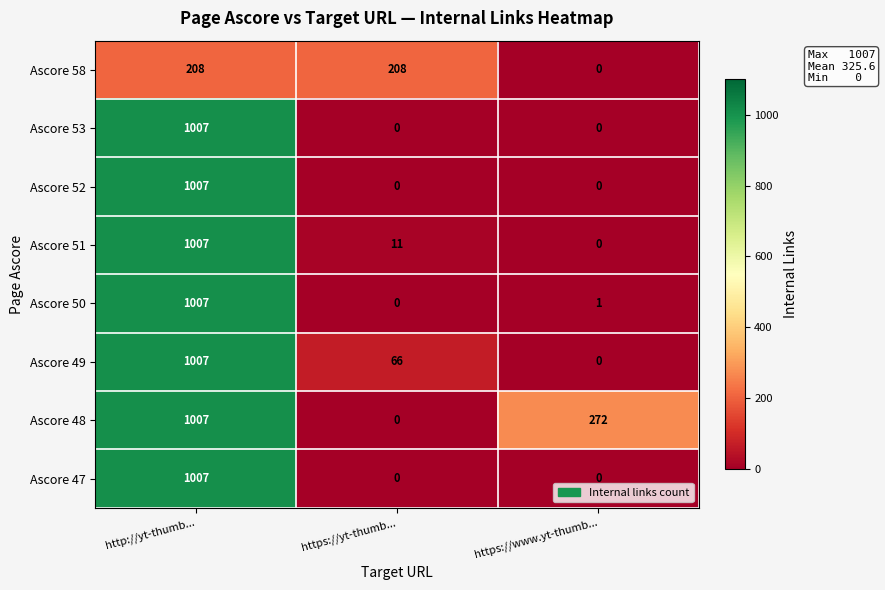

How many series are shown in this chart?

8